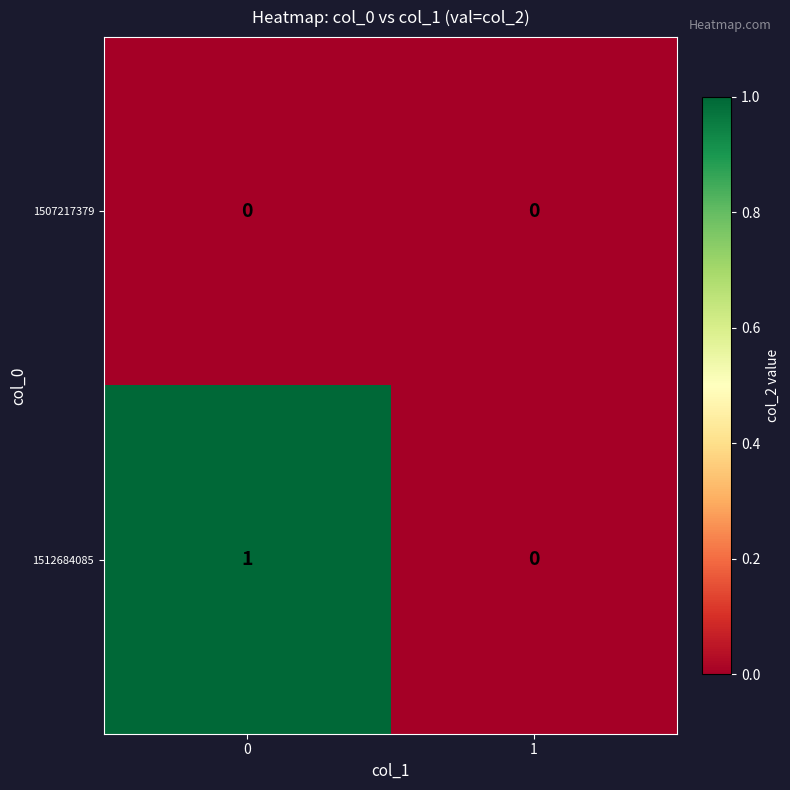

Between 0 and 1, which series saw the biggest shift?

1512684085